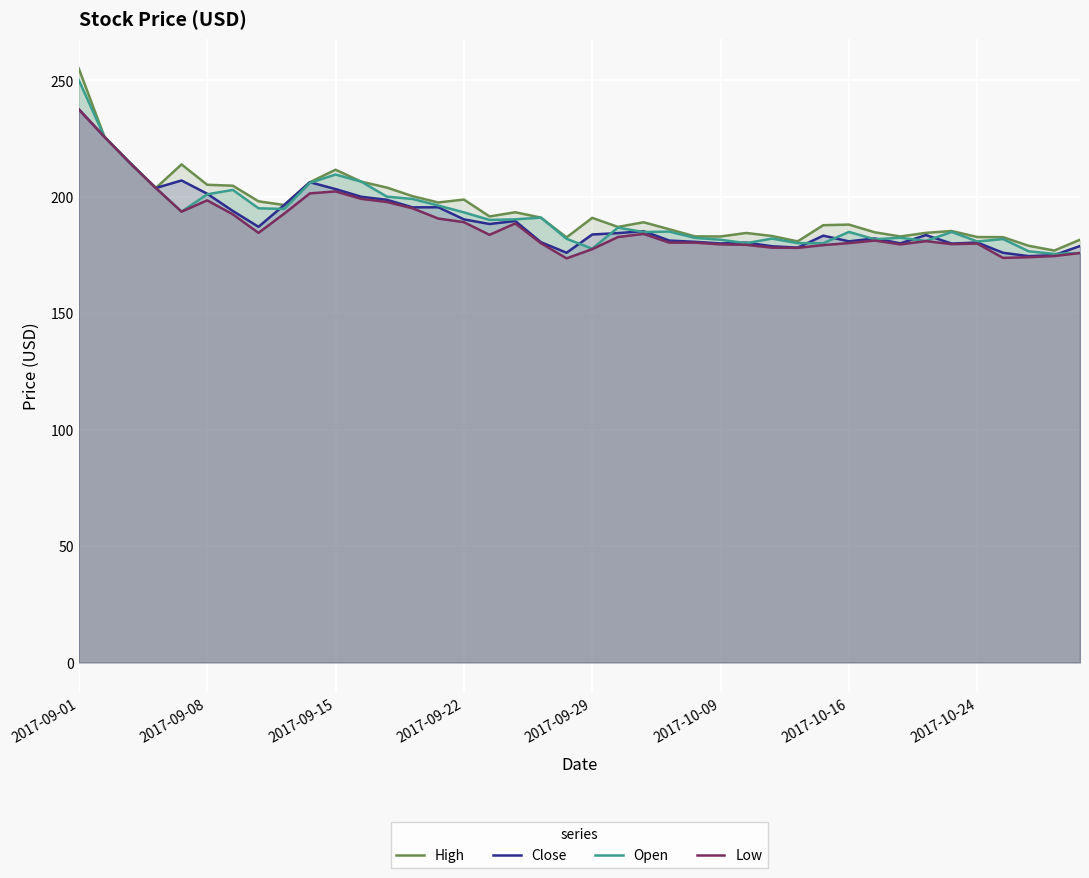

The Open series shows 105.6 at 2017-09-22. True or false?

False